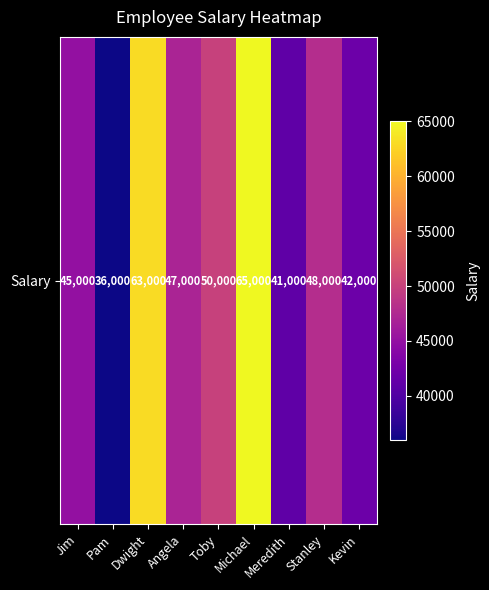

How many values are below 47000?

4